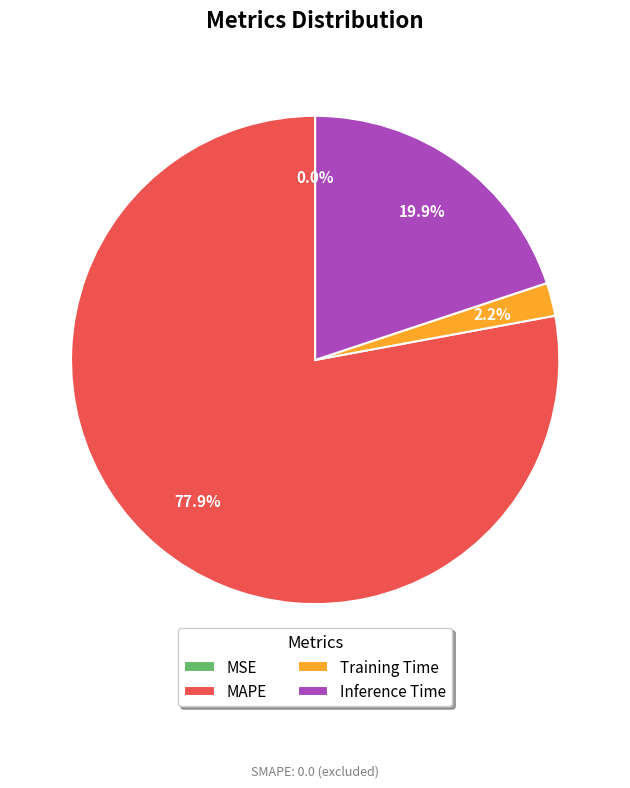

Is it true that MAPE is 65% of the pie?

False